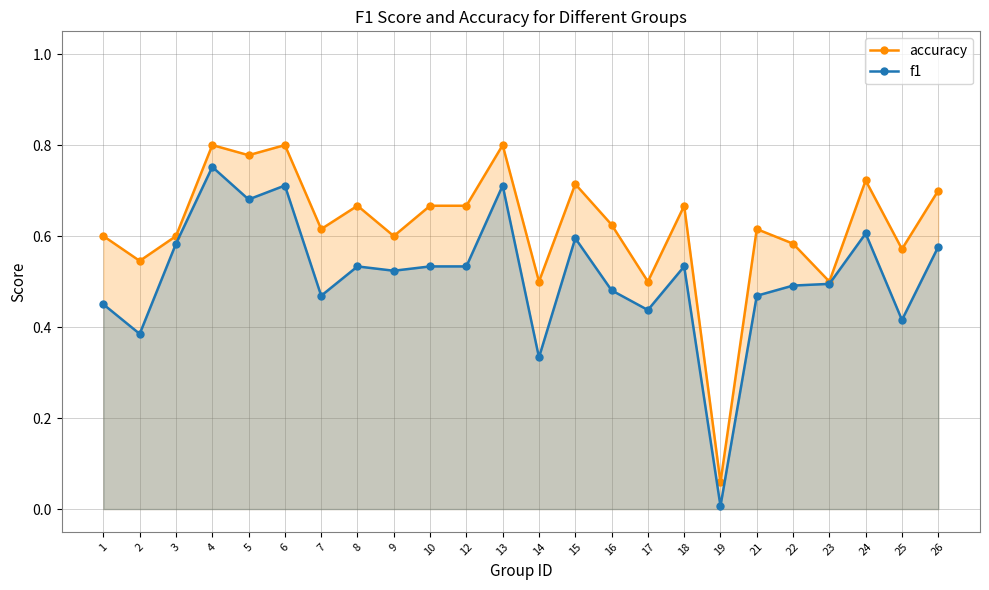

What is the difference between the maximum and minimum values in the f1 series?

0.7